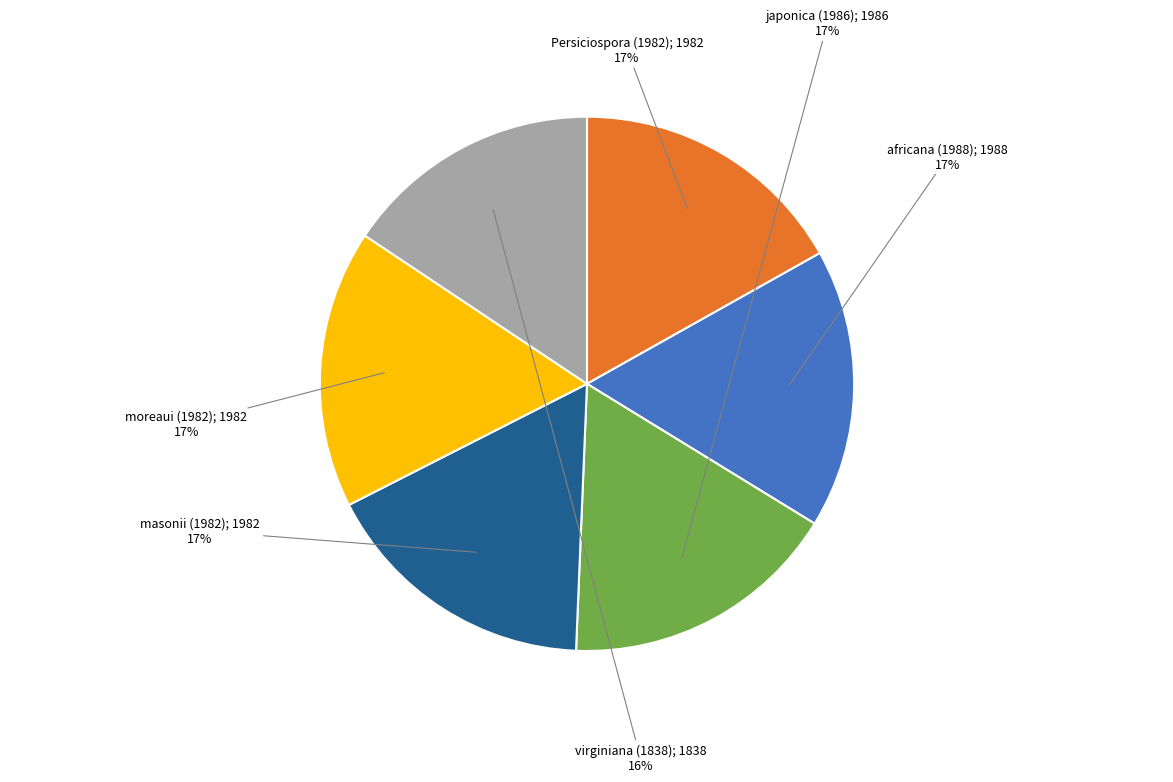

To the nearest percent, what is the difference between the largest and smallest slice percentages?

1%